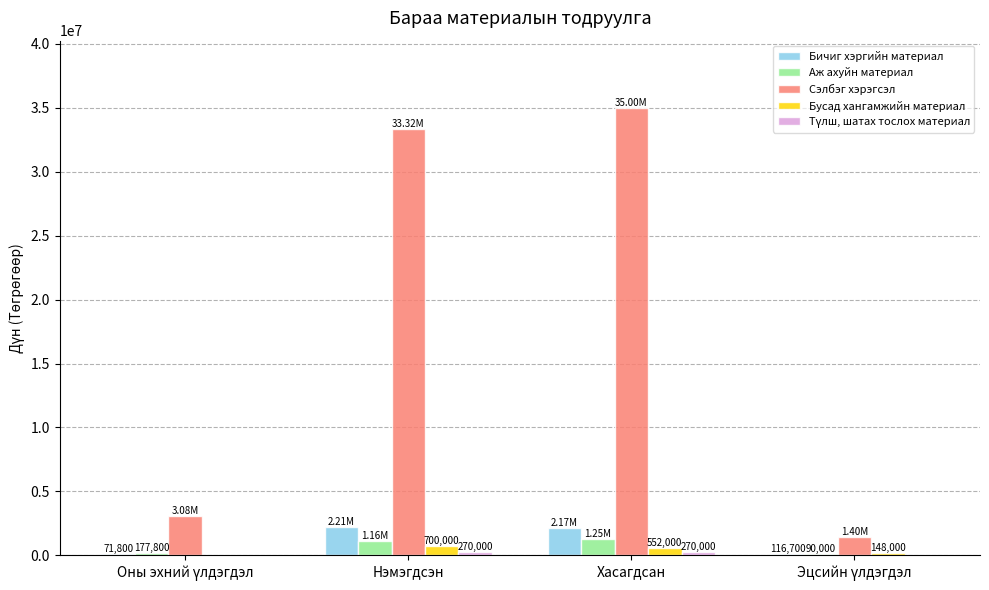

Which label corresponds to the largest value in the chart?

Хасагдсан